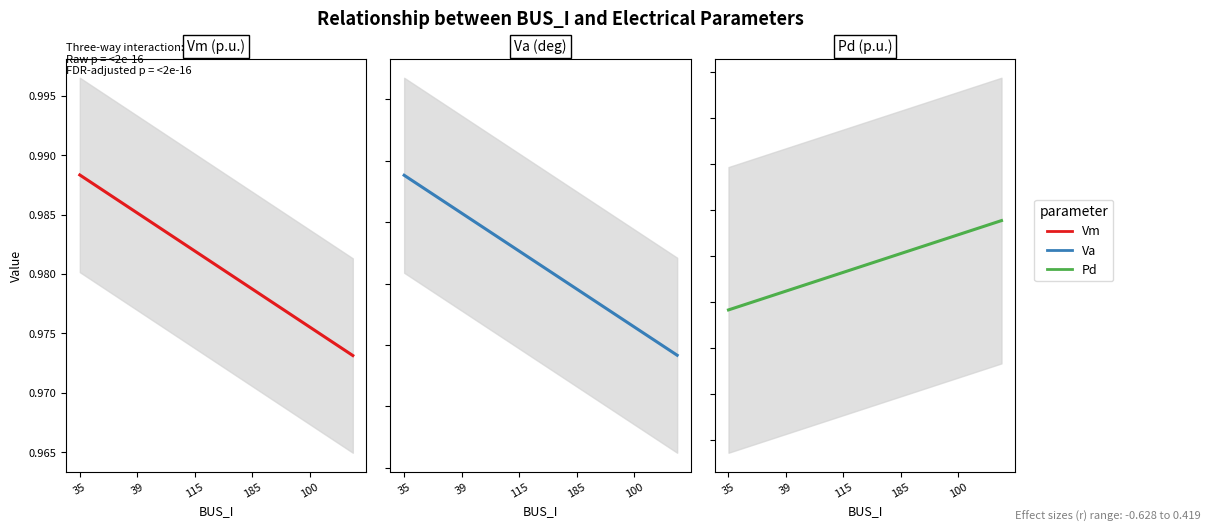

Which series has the largest range (max minus min)?

Va